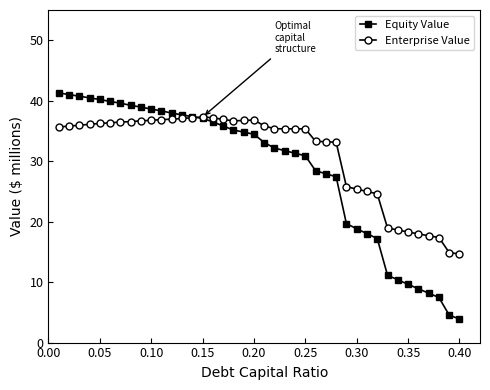

What is the minimum value shown in the chart?

3.9